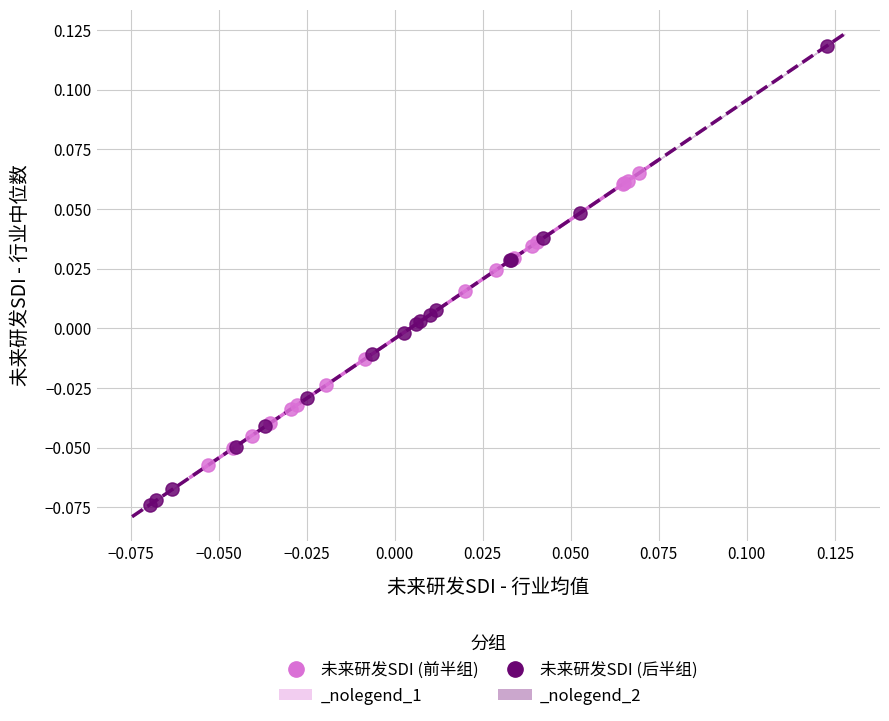

Which series has the widest spread of Y values?

未来研发SDI (后半组)